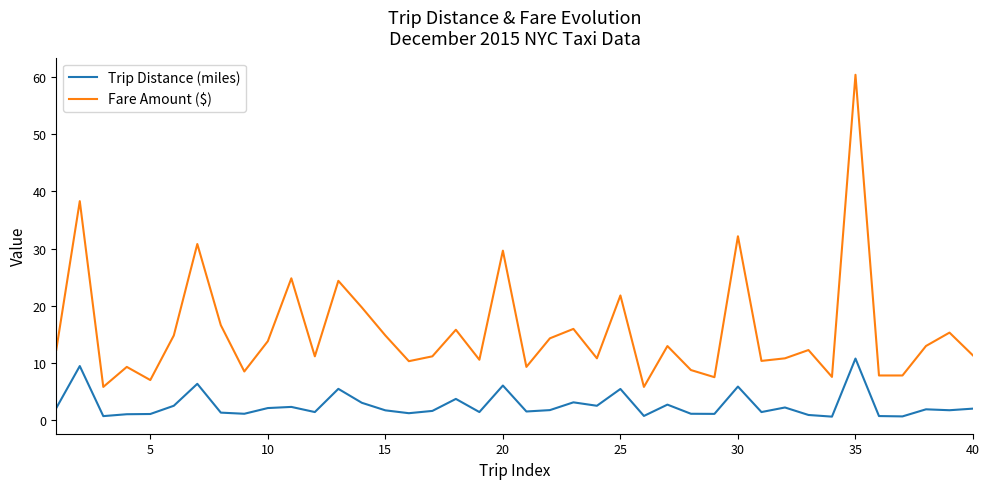

True or false: Trip Distance (miles) and Fare Amount ($) cross at least once.

False